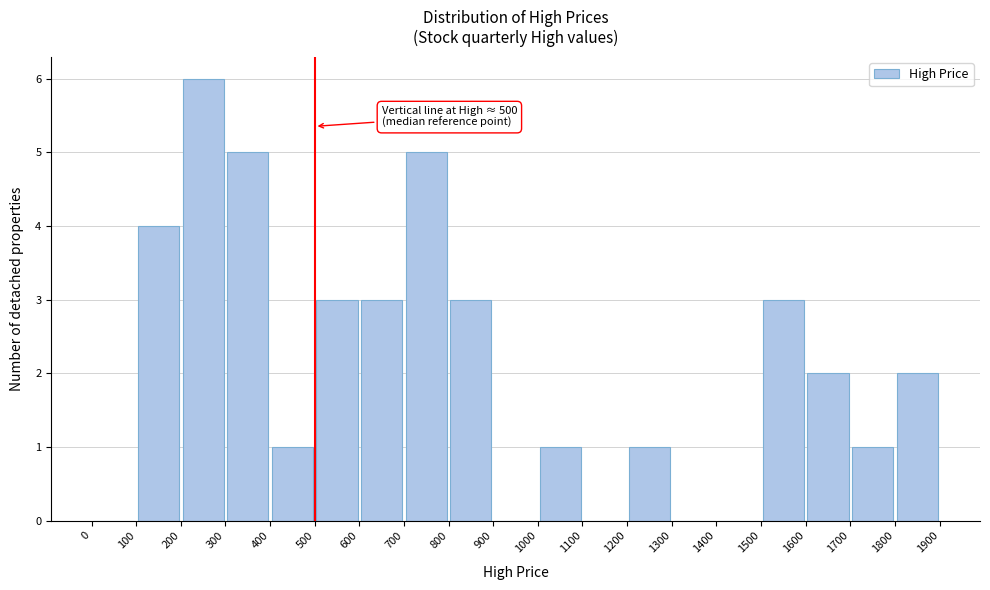

Over which range of the x-axis is the bar tallest?

200 to 300